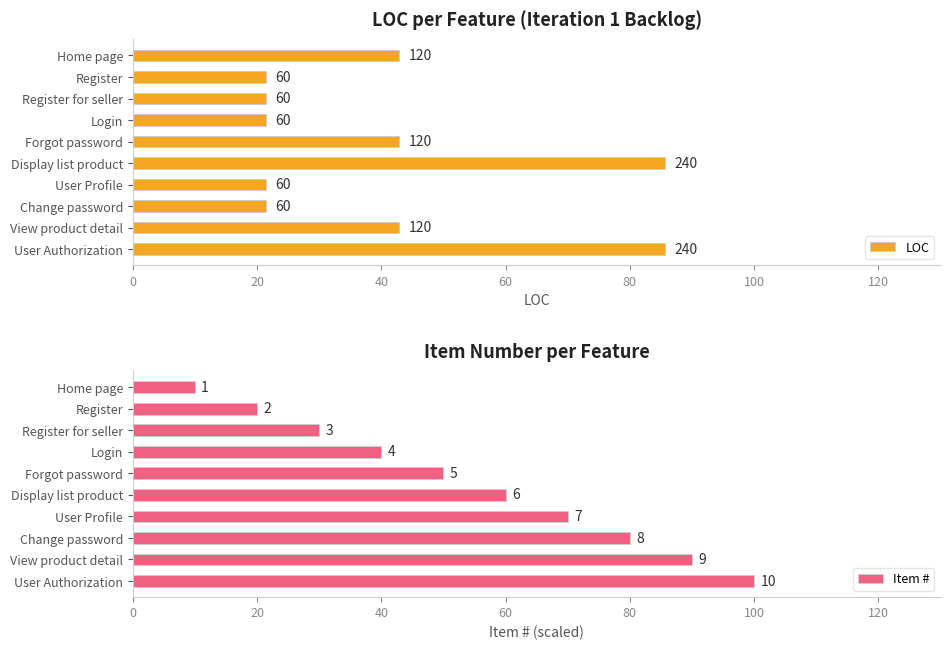

What is the value of the LOC bar at the 7th from the left?

21.4